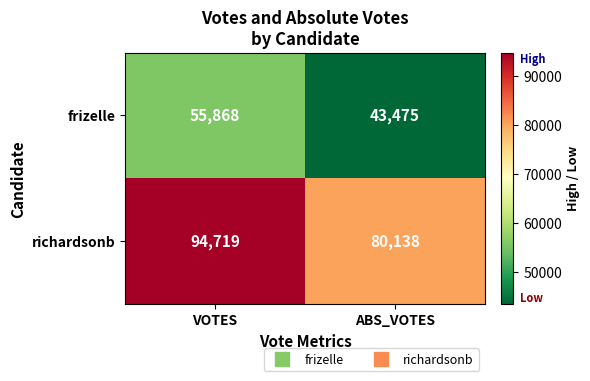

At which label is richardsonb closest to 87428?

ABS_VOTES